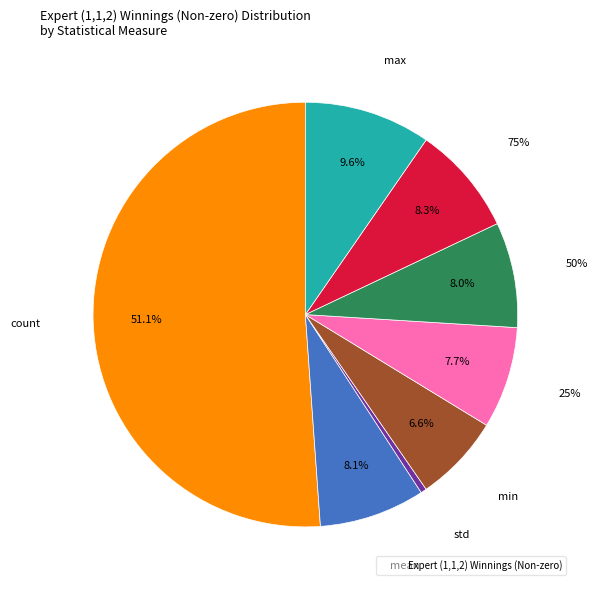

What percentage is NOT represented by 75%?

91.7%